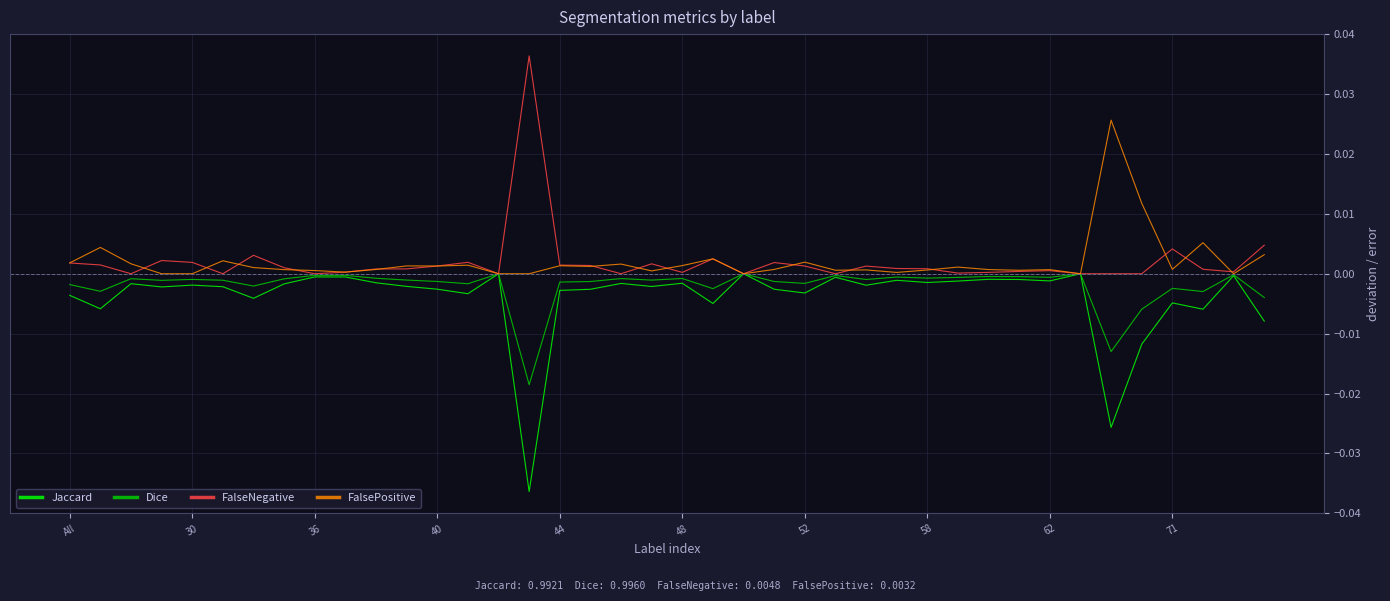

How many interior local peaks does the Jaccard series have?

13